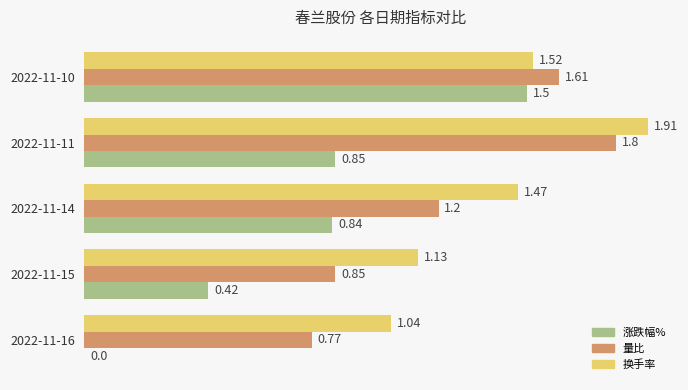

How many categories are shown in the chart?

5